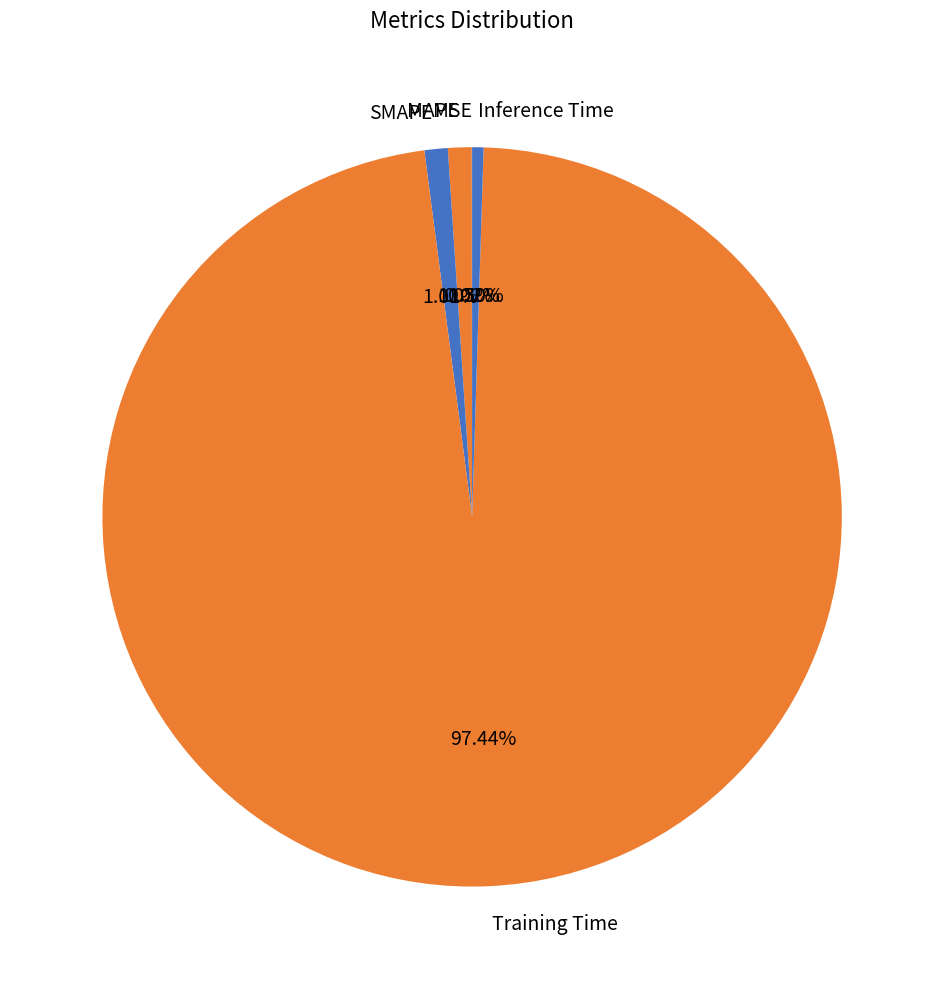

To the nearest percent, what is the combined percentage of SMAPE and Inference Time?

2%